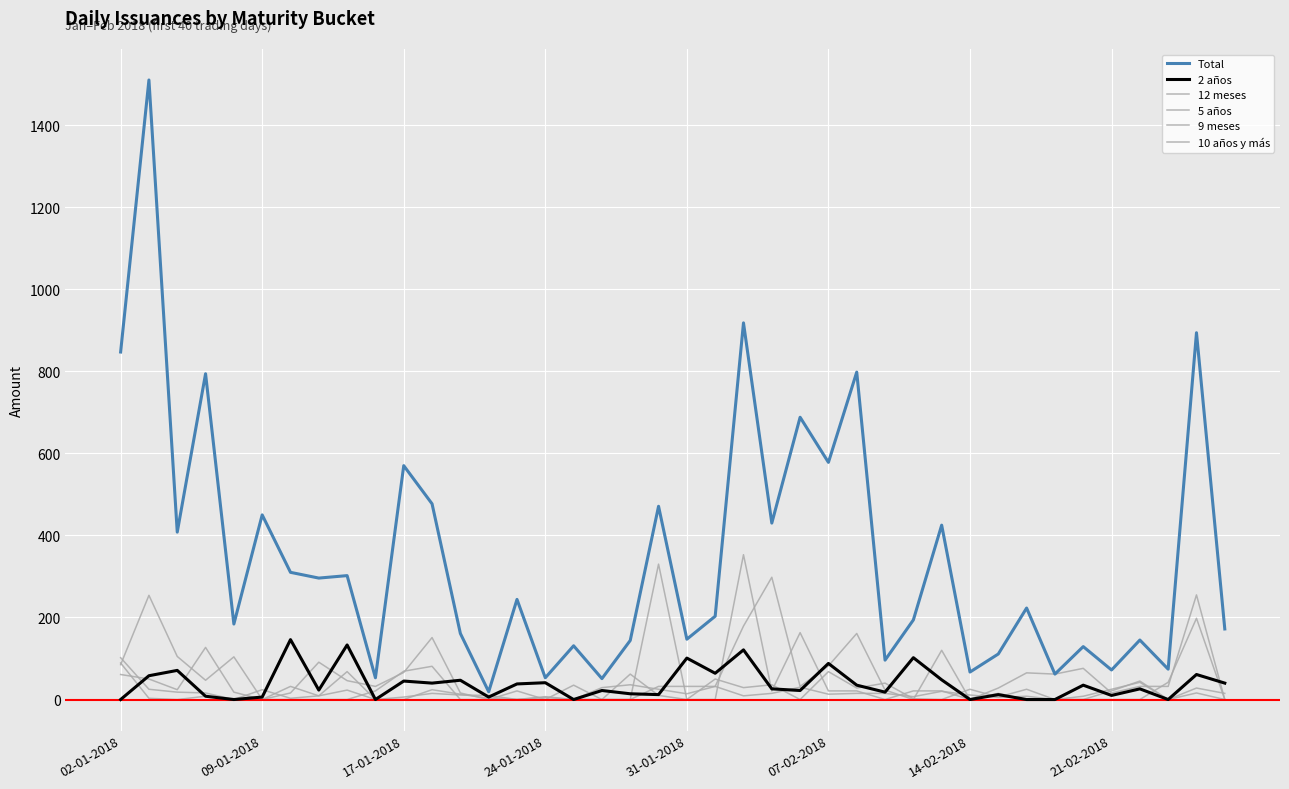

How many lines are shown in the chart?

6